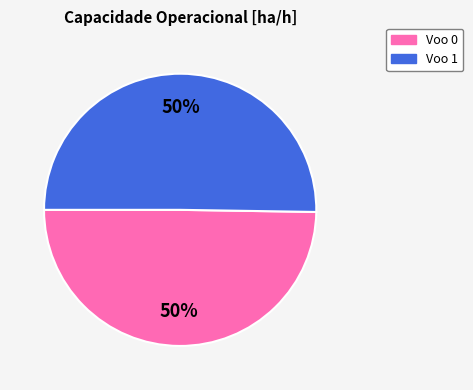

Is the sum of Voo 1 and Voo 0 greater than half?

Yes